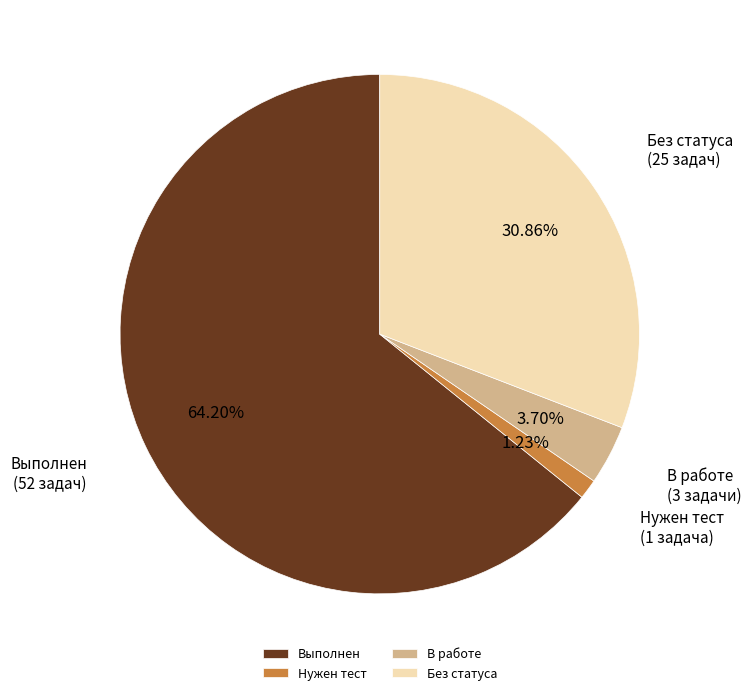

To the nearest percent, what percentage of the pie is Нужен тест?

1%